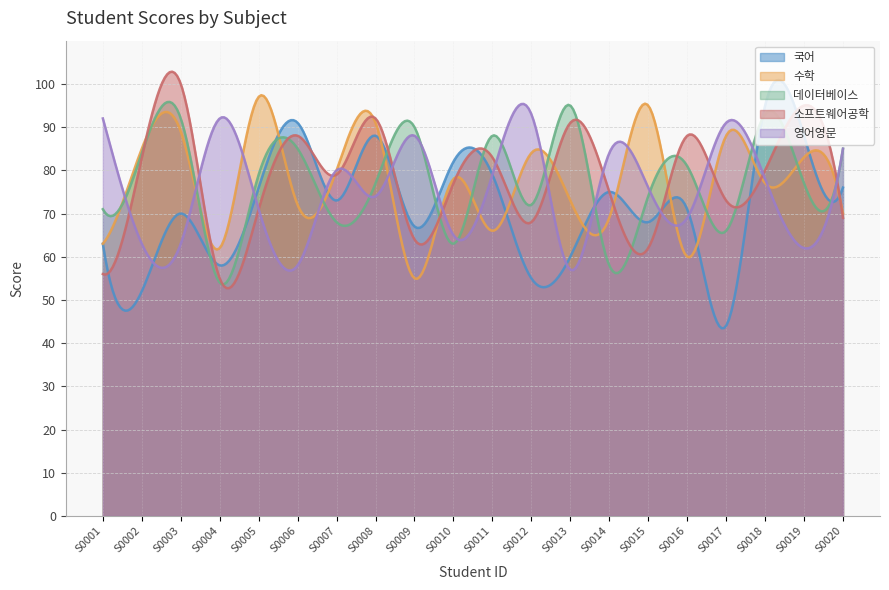

At which label does 국어 reach its peak?

S0018